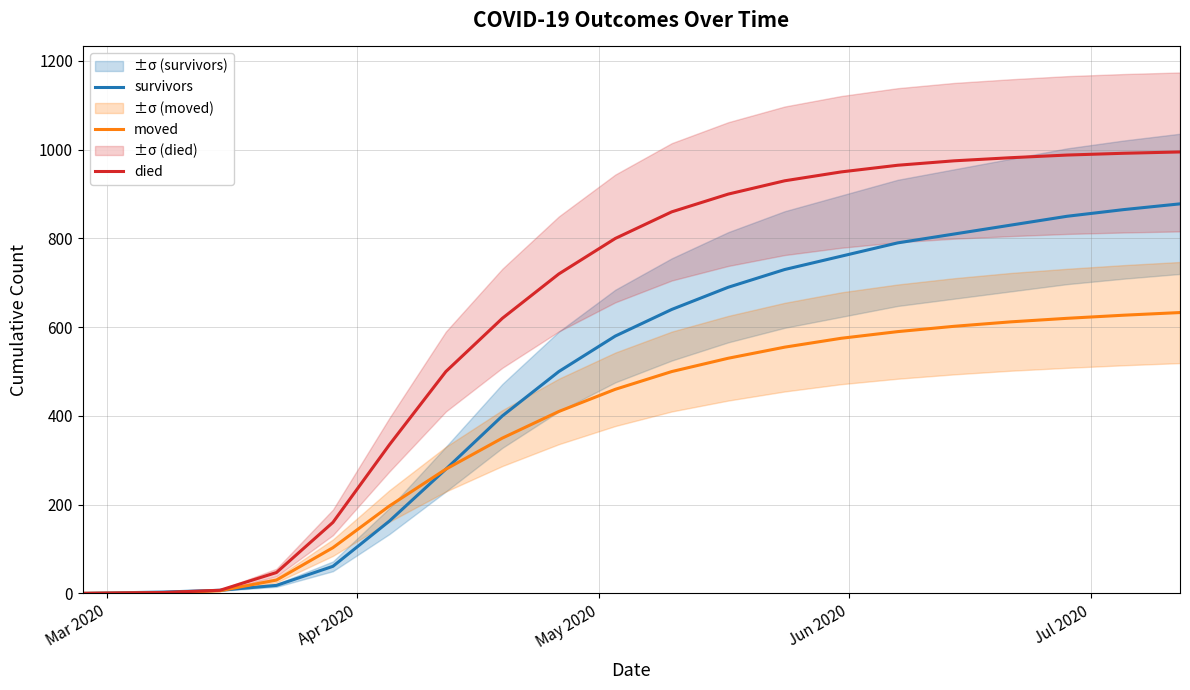

What is the highest value of the died series?

995